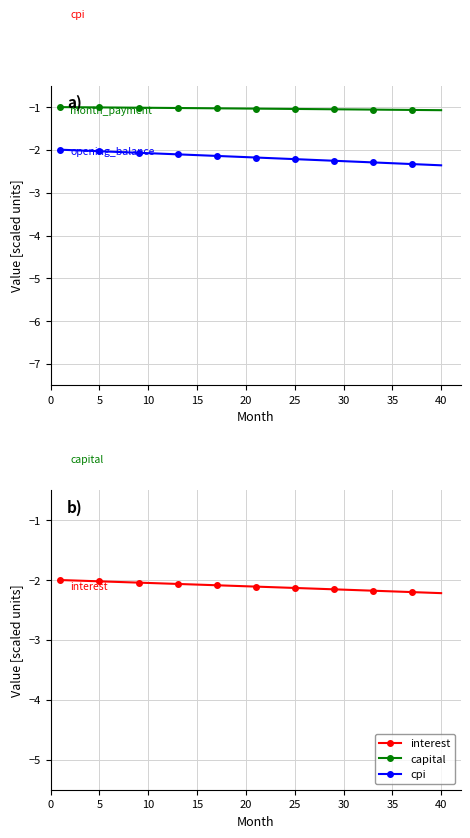

What is the highest value of the interest series?

-2.0